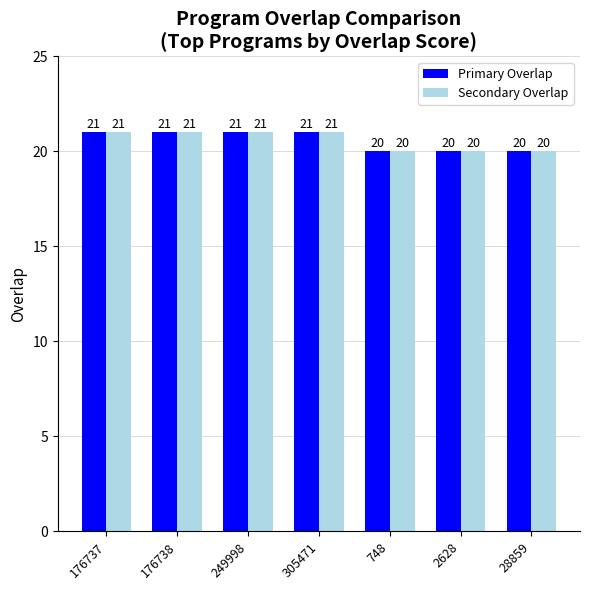

How many groups of bars are there?

7